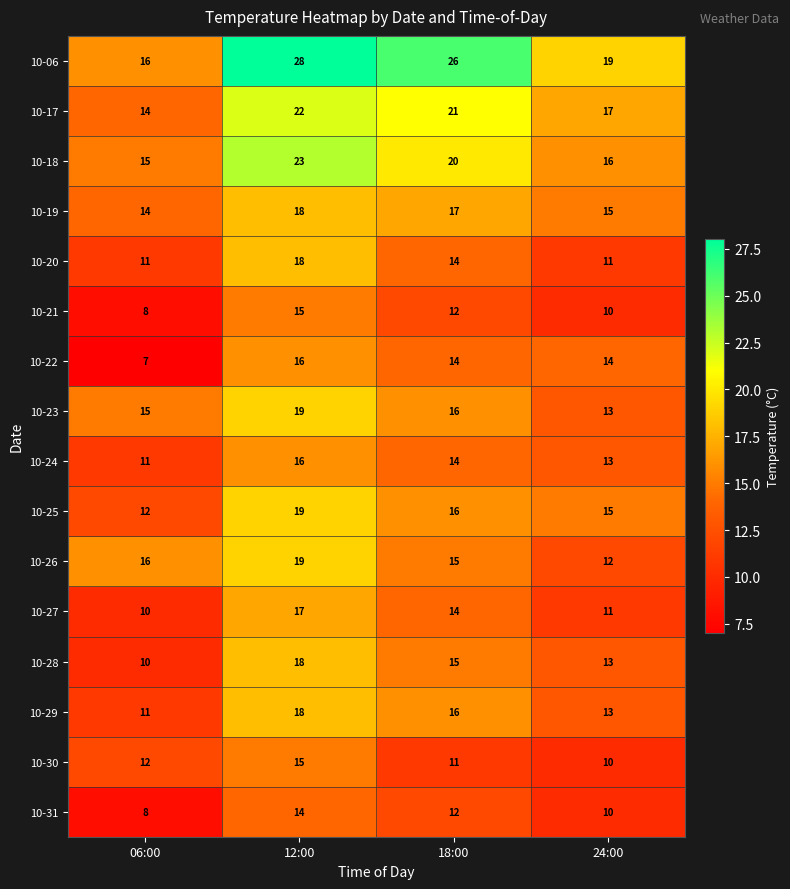

What is the total value across all series at 12:00?

295